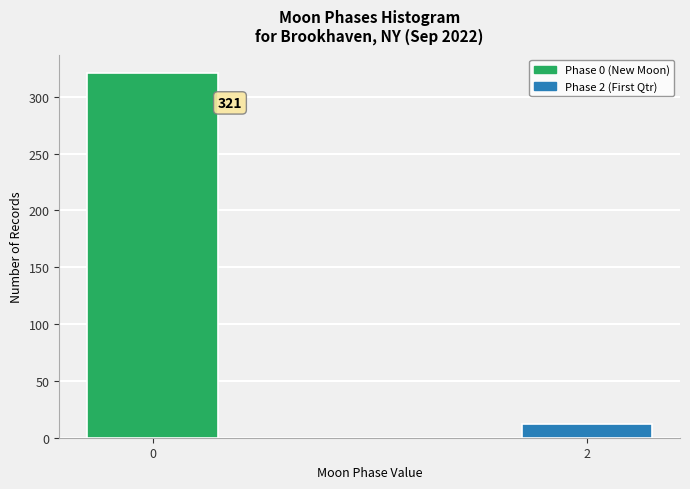

Reading right to left, list all the values displayed in this chart.

2=12	0=321